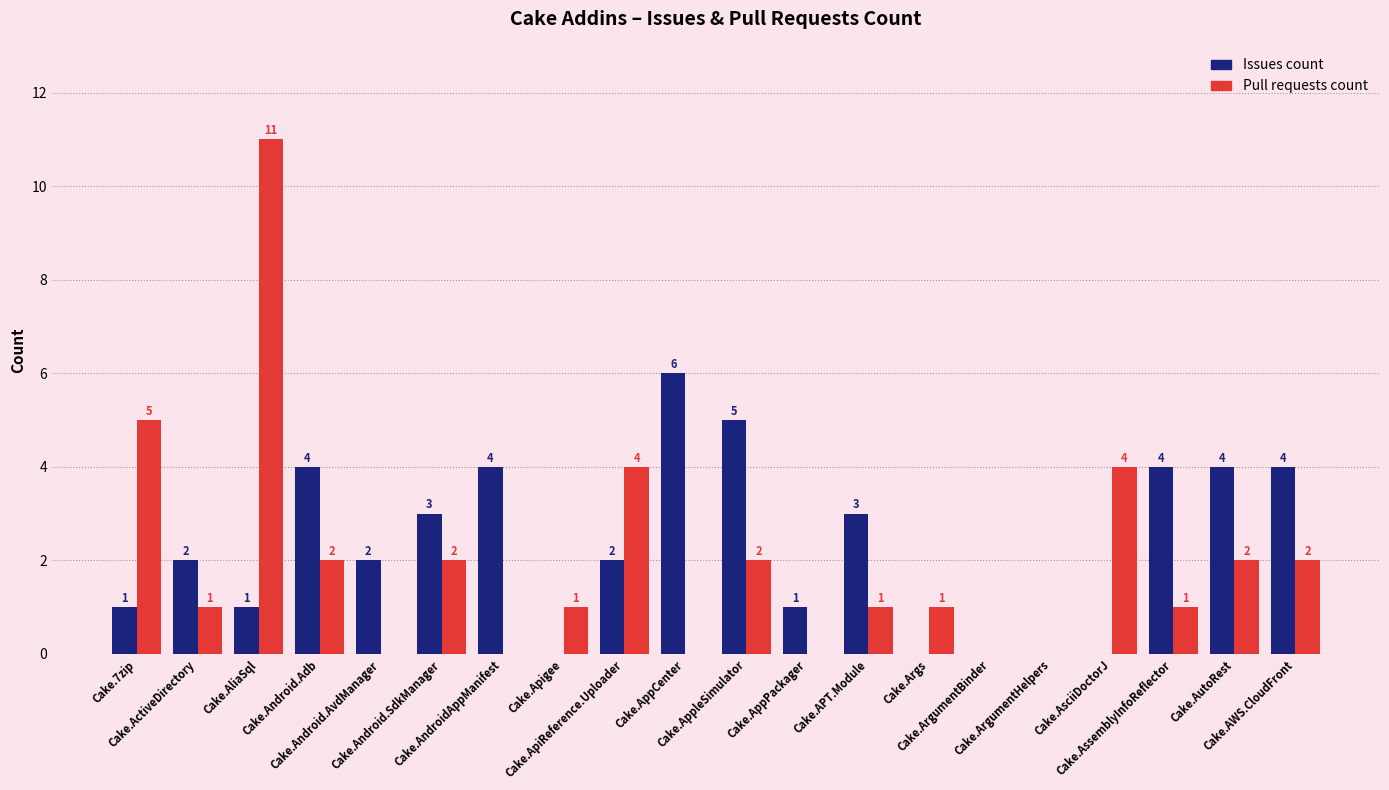

The Pull requests count series shows -3 at Cake.AppPackager. True or false?

False